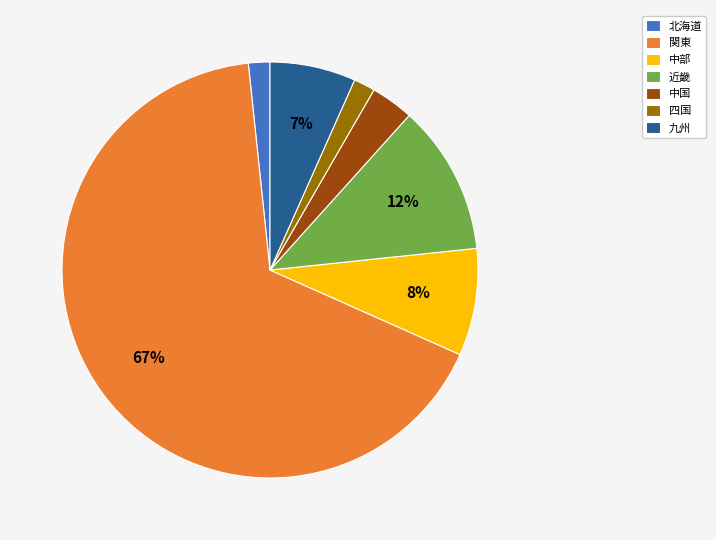

True or false: 関東 accounts for 61% of the total.

False